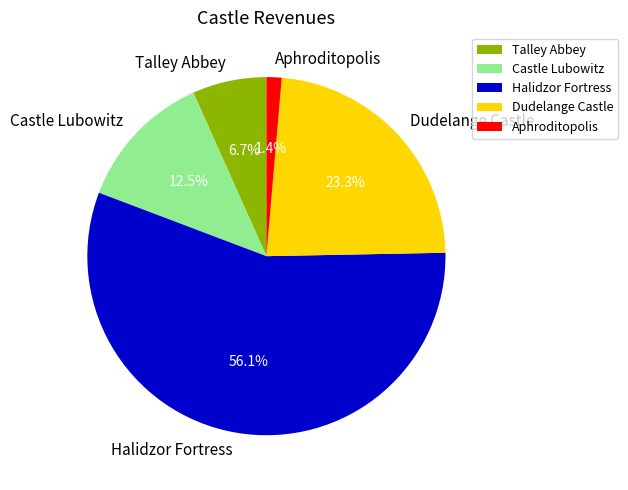

Does any single category account for the majority?

Yes